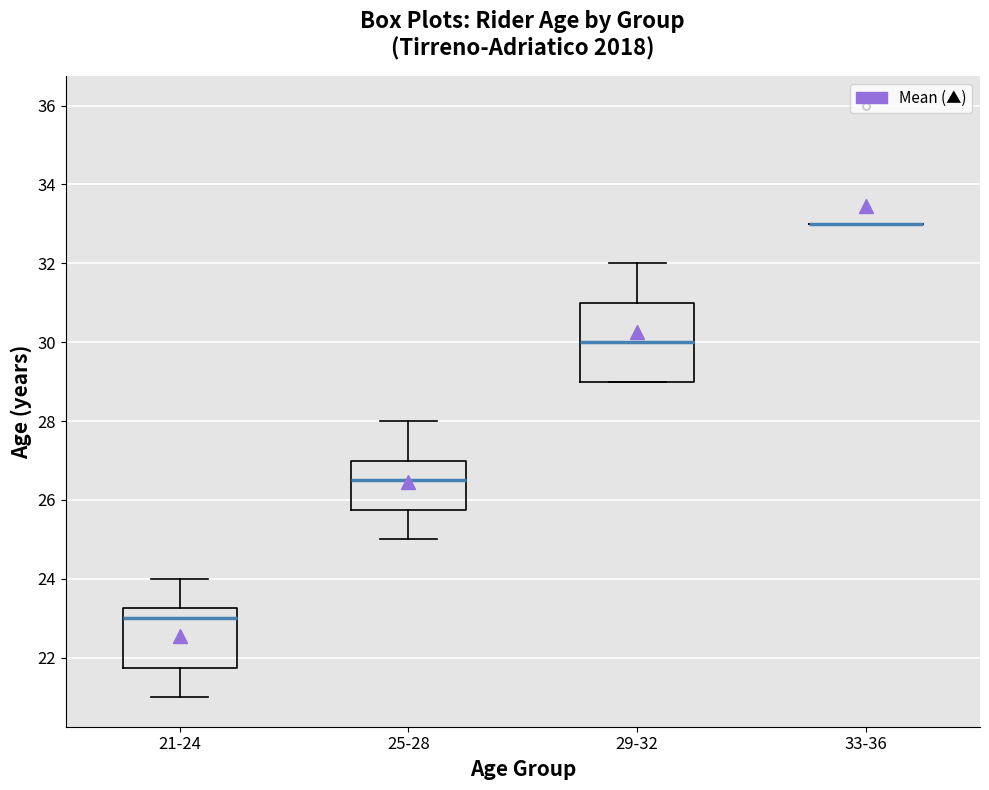

Reading left to right, read every box against the y-axis: the position of its median line, the range the box covers, and the ends of its whiskers. The values are not printed on the chart, so give them approximately, as read against the axis.

21-24: median 23.0, box 21.8 to 23.2, whiskers 21.0 to 24.0
25-28: median 26.6, box 25.8 to 27.0, whiskers 25.0 to 28.0
29-32: median 30.0, box 29.0 to 31.0, whiskers 29.0 to 32.0
33-36: box collapsed to a line at 33.0, whiskers 33.0 to 33.0